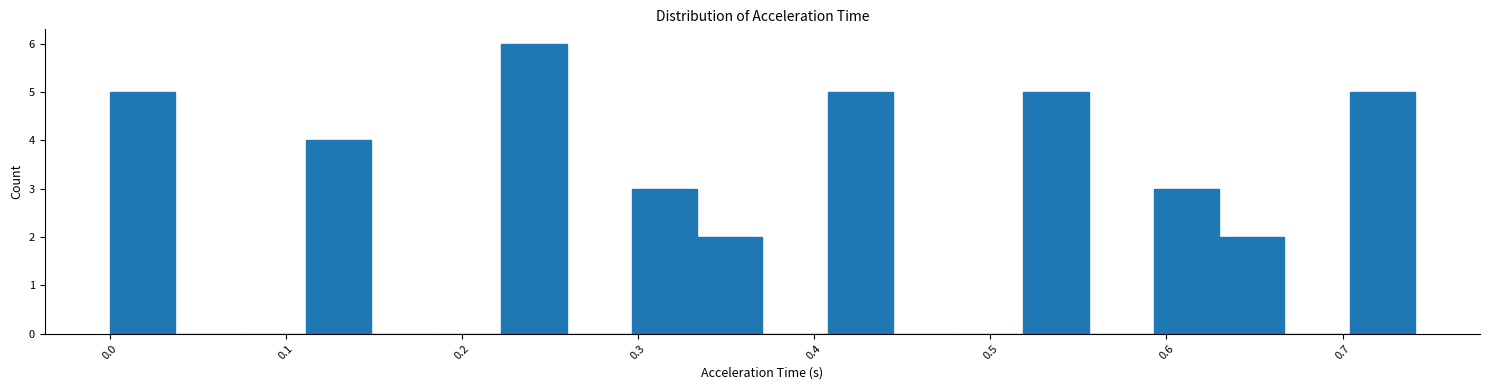

Read against the x-axis, roughly where is the centre of the tallest bar?

0.24